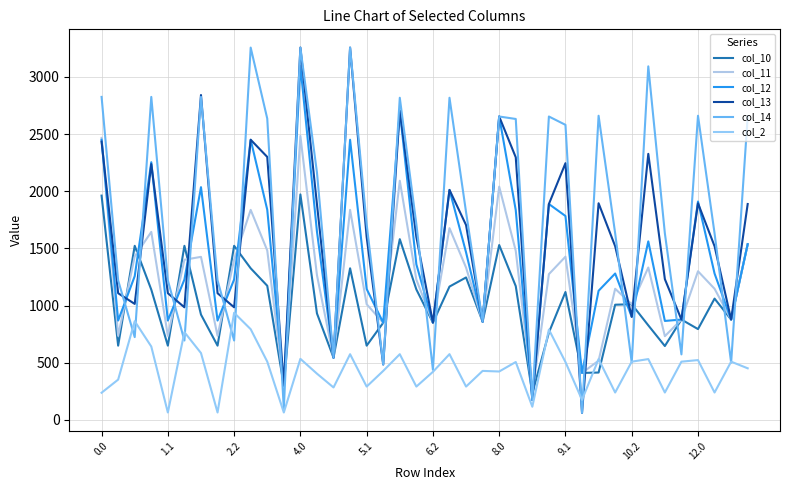

What is the average value of the col_10 series?

1018.5